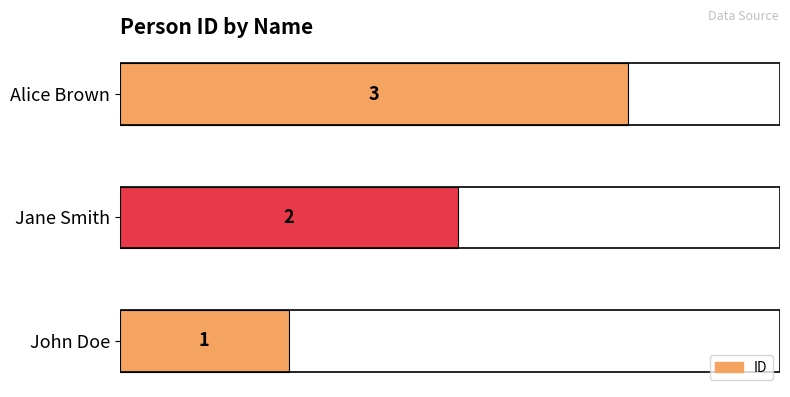

Is it true that the value at Alice Brown is 3?

True